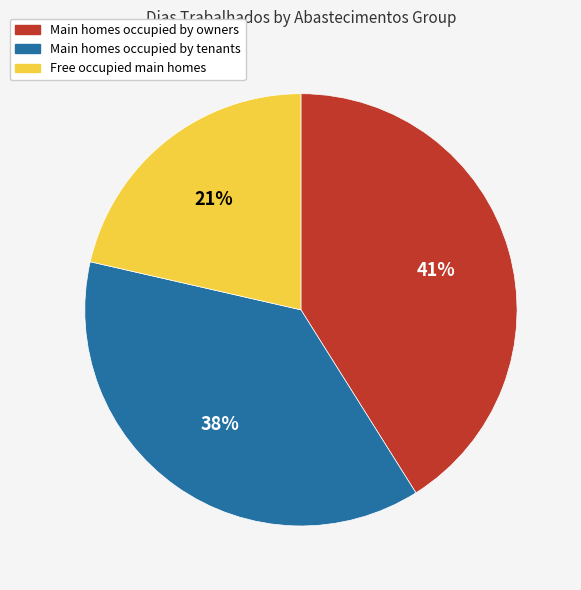

Is the sum of Free occupied main homes and Main homes occupied by tenants greater than half?

Yes